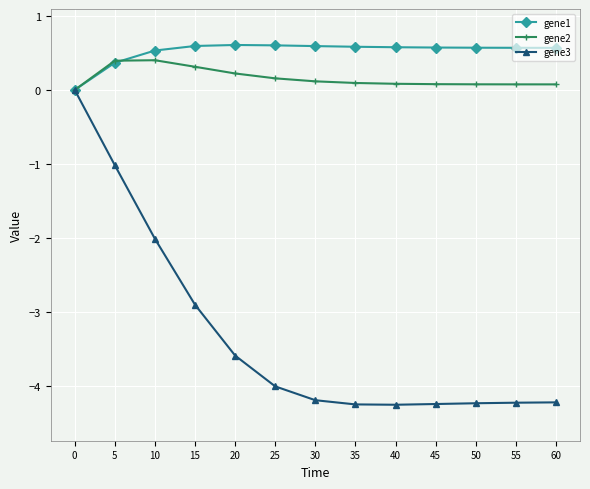

At 20, list the series in order from smallest to largest.

gene3, gene2, gene1